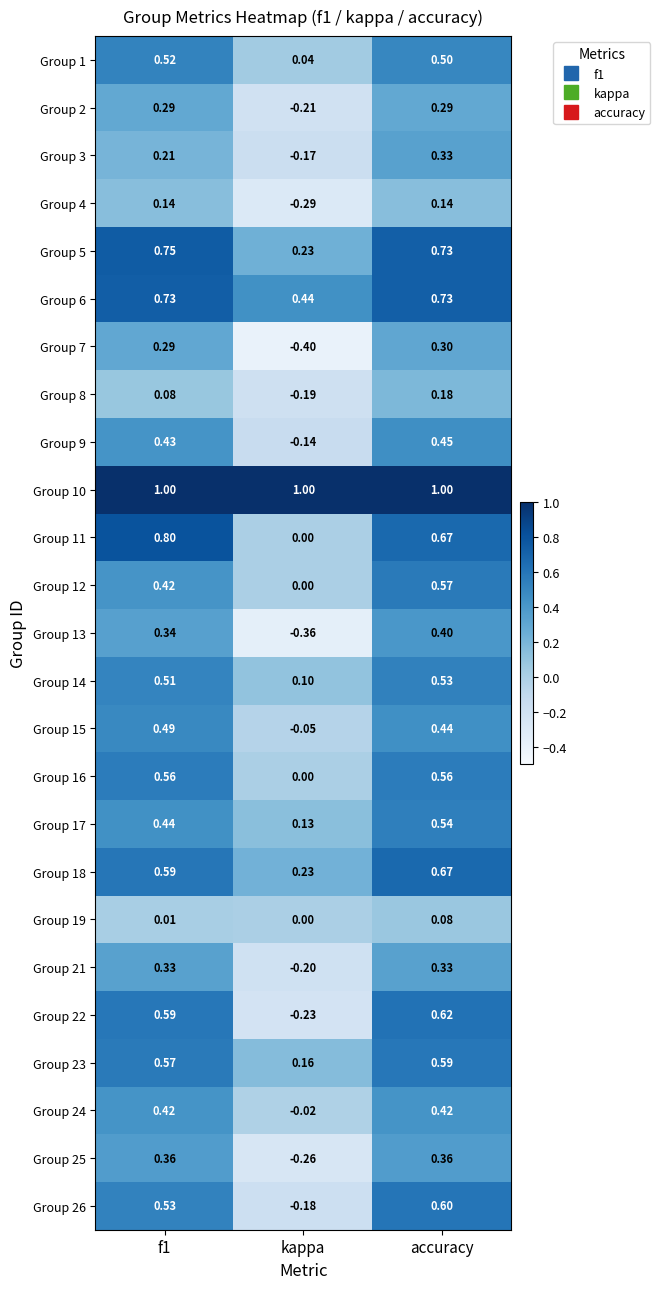

Is the value of Group 12 at f1 greater than the value of Group 2 at f1?

Yes